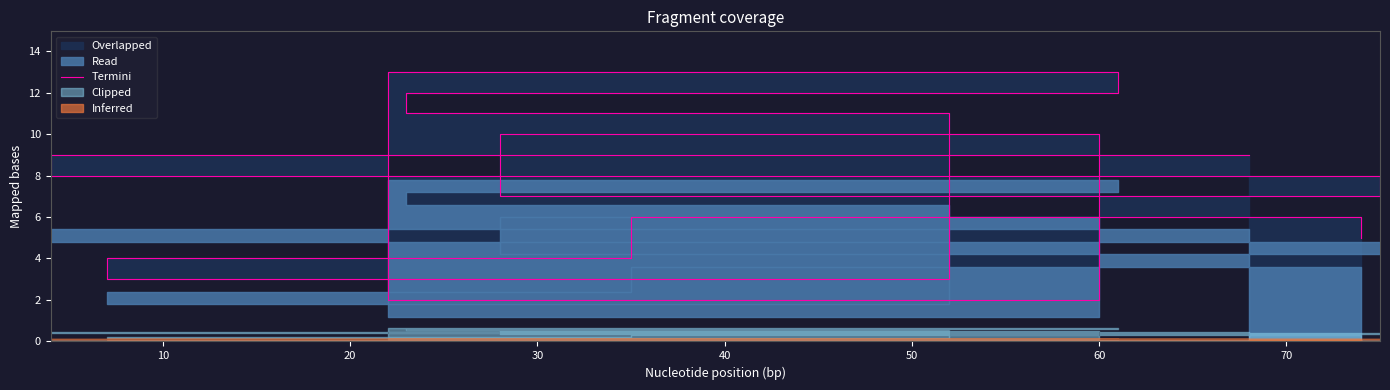

Between 70 and 40, which is larger?

40